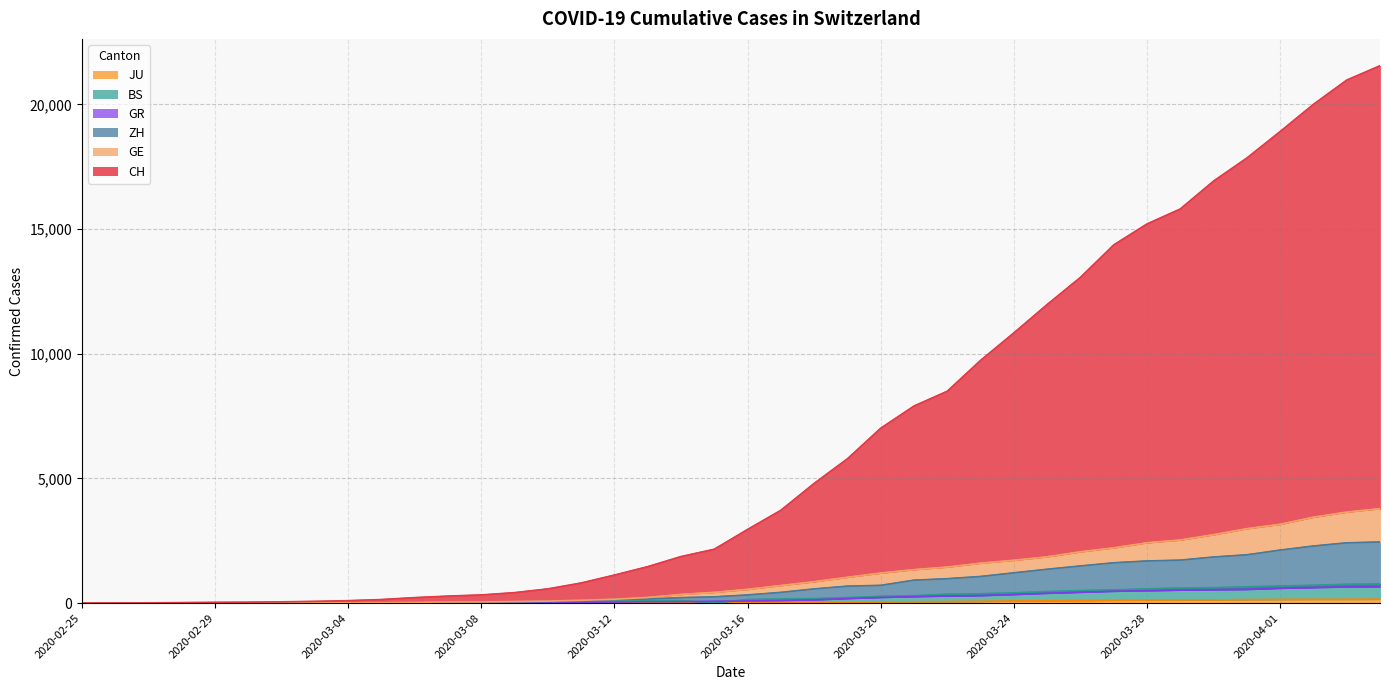

Which label corresponds to the largest value in the chart?

2020-04-04